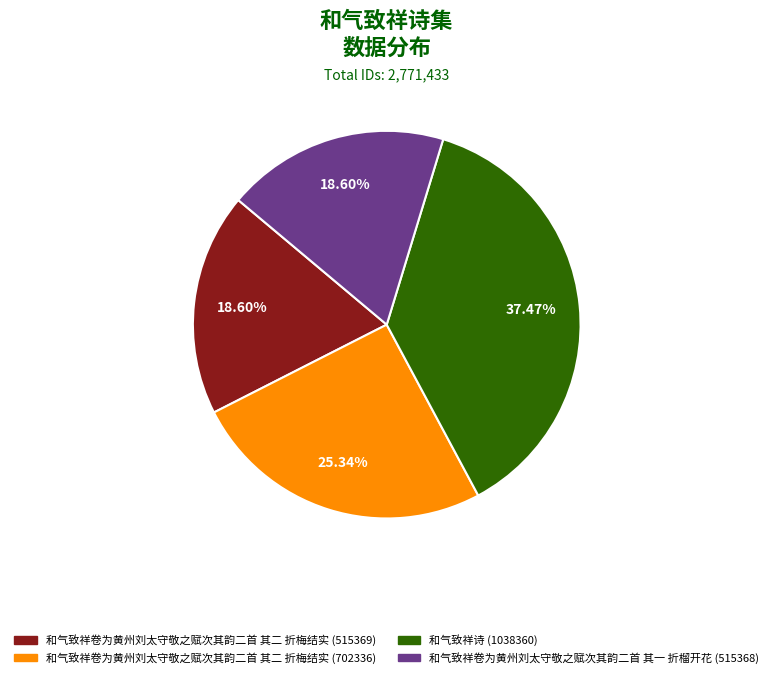

Approximately how many times larger is the value at 和气致祥诗 (1038360) compared to 和气致祥卷为黄州刘太守敬之赋次其韵二首 其二 折梅结实 (702336)?

1.5